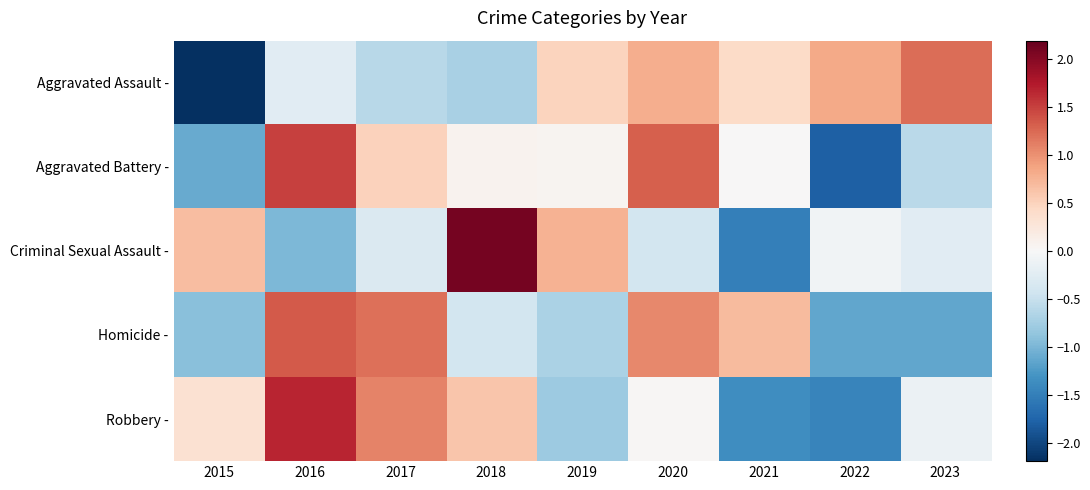

Between 2017 and 2018, which is larger?

2017